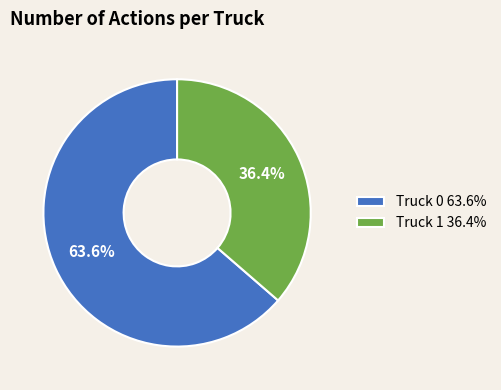

The Truck 0 slice represents 64% of the pie. True or false?

True